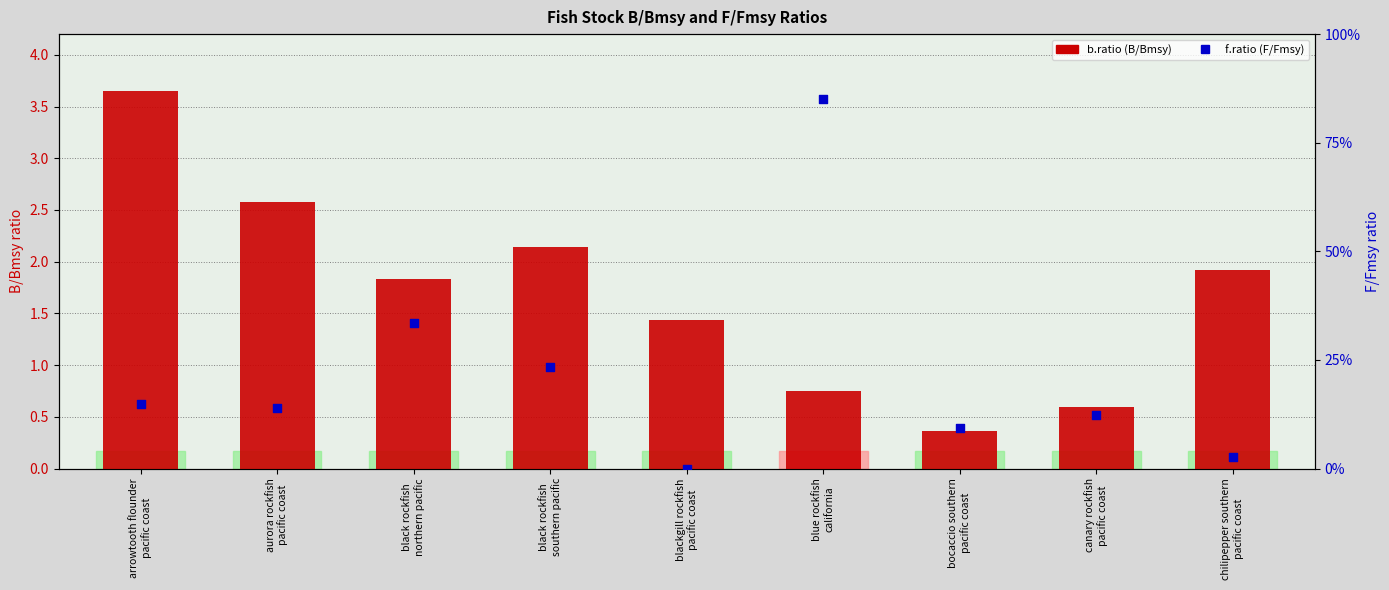

Which series has the largest total across all categories?

b.ratio